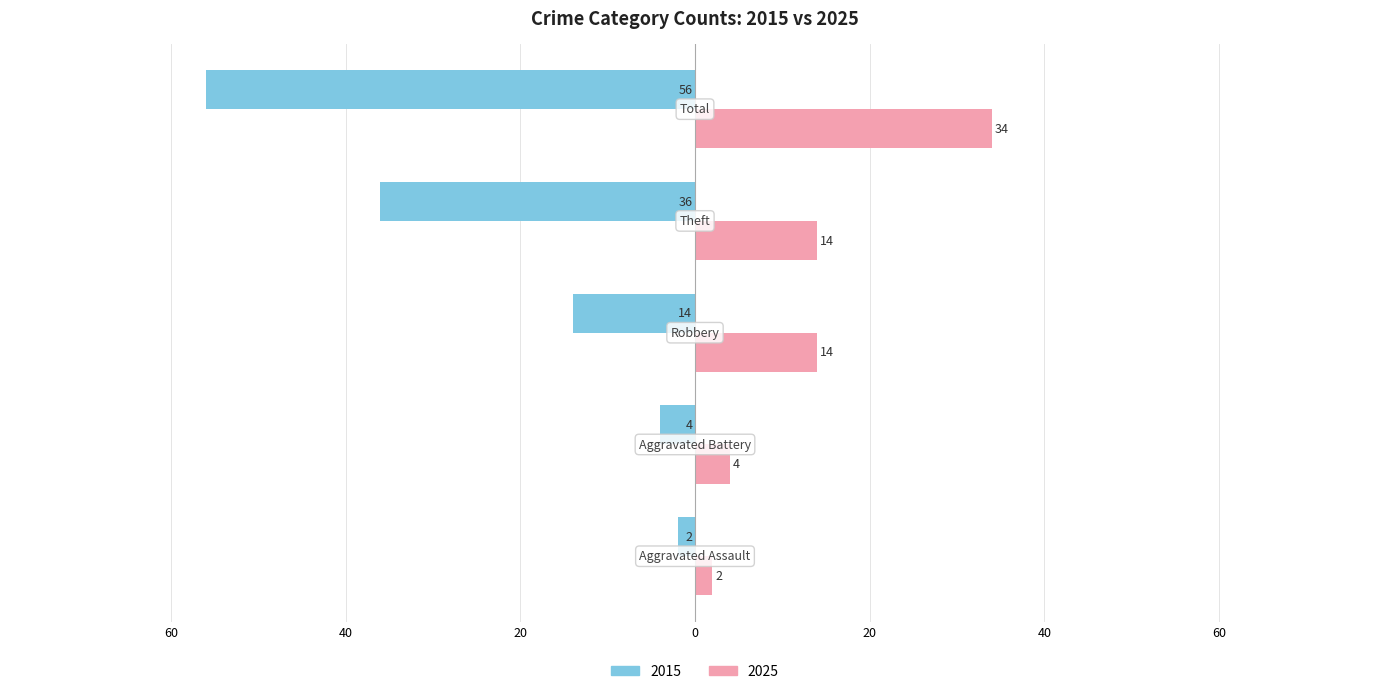

Where does the 2015 series first go above -14?

Aggravated Assault